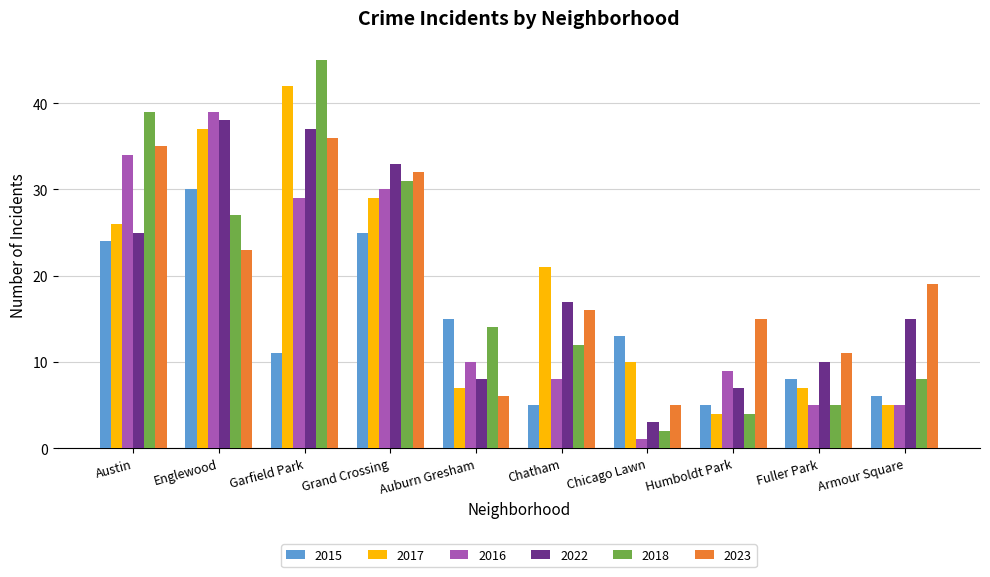

True or false: 2018 has a value of 14 at Auburn Gresham.

True